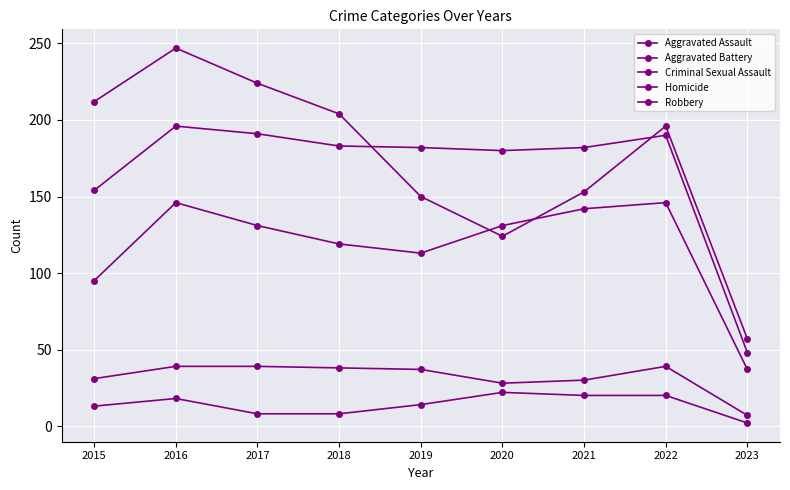

Reading right to left, what are all the values shown in this chart?

Aggravated Assault: 37	146	142	131	113	119	131	146	95
Aggravated Battery: 48	190	182	180	182	183	191	196	154
Criminal Sexual Assault: 7	39	30	28	37	38	39	39	31
Homicide: 2	20	20	22	14	8	8	18	13
Robbery: 57	196	153	124	150	204	224	247	212